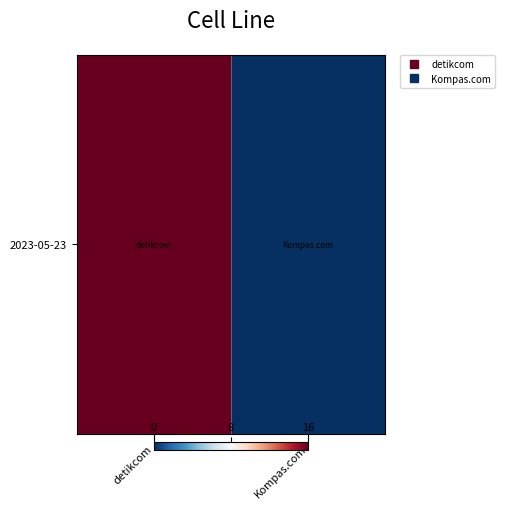

What is the sum of the values at Kompas.com and detikcom?

3321703999722541056